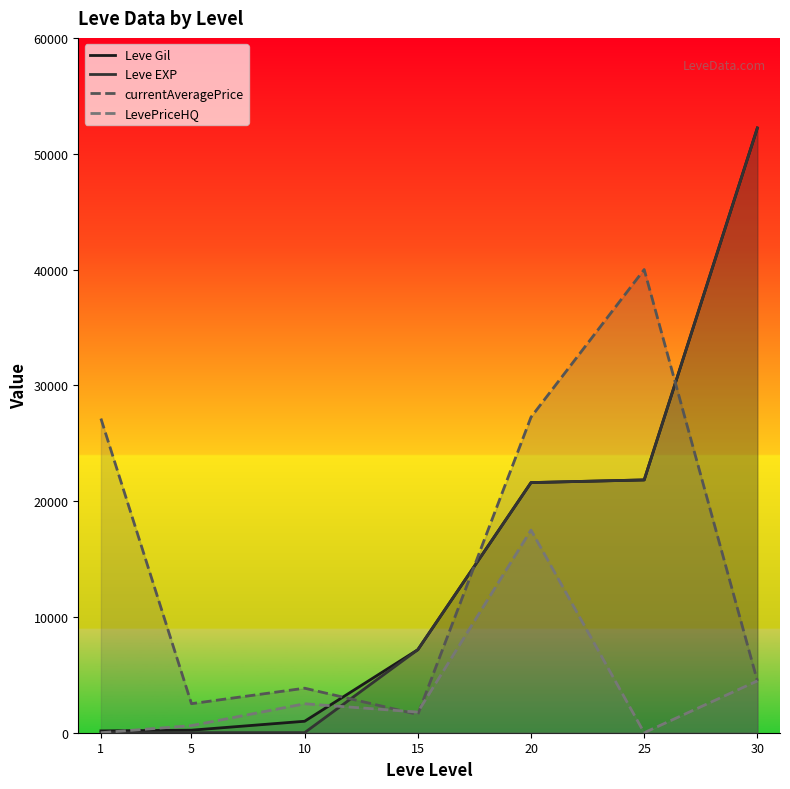

The value of Leve Gil at 25 is 21830. True or false?

True